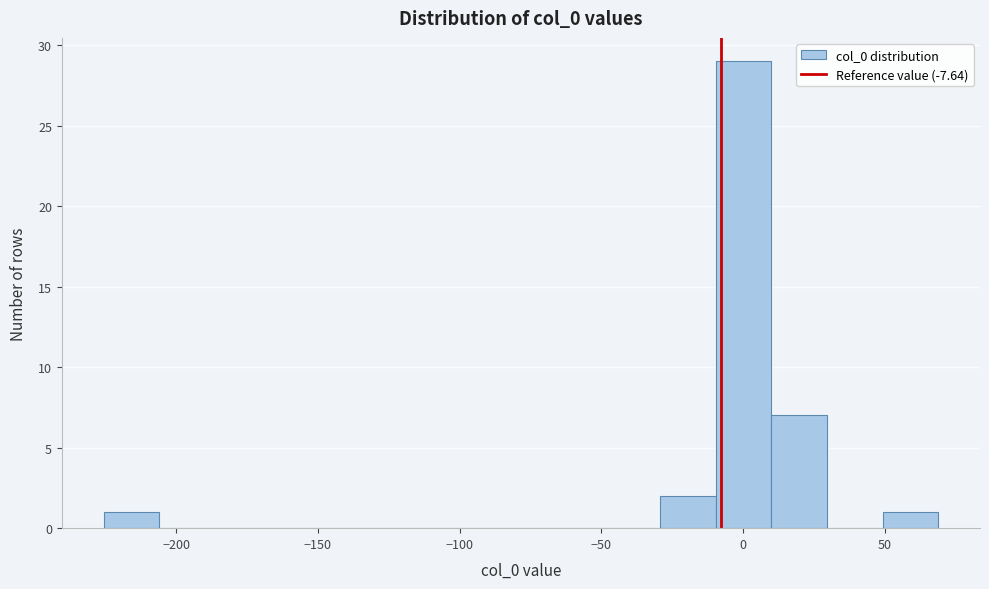

Read against the x-axis, roughly where is the centre of the tallest bar?

0